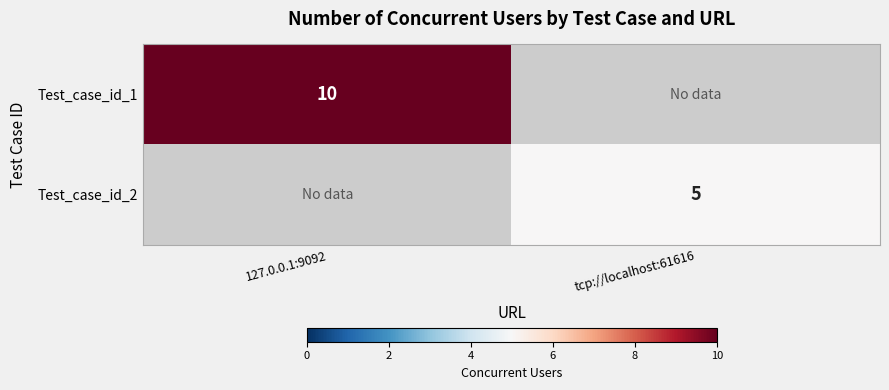

The value of Test_case_id_2 at tcp://localhost:61616 is 8. True or false?

False